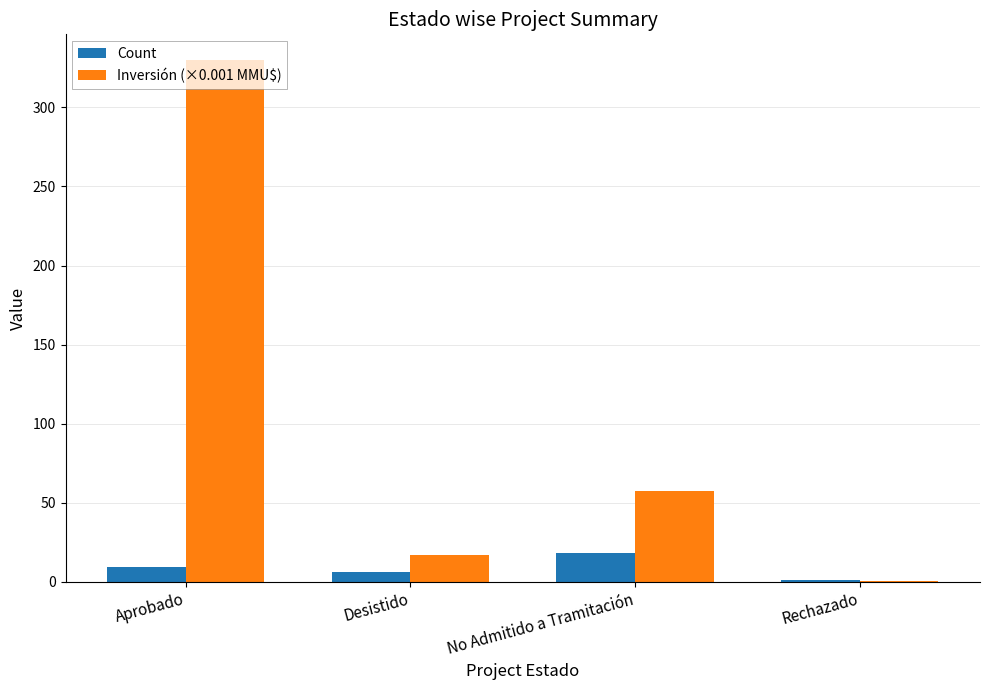

What is the total value across all series at No Admitido a Tramitación?

75.3